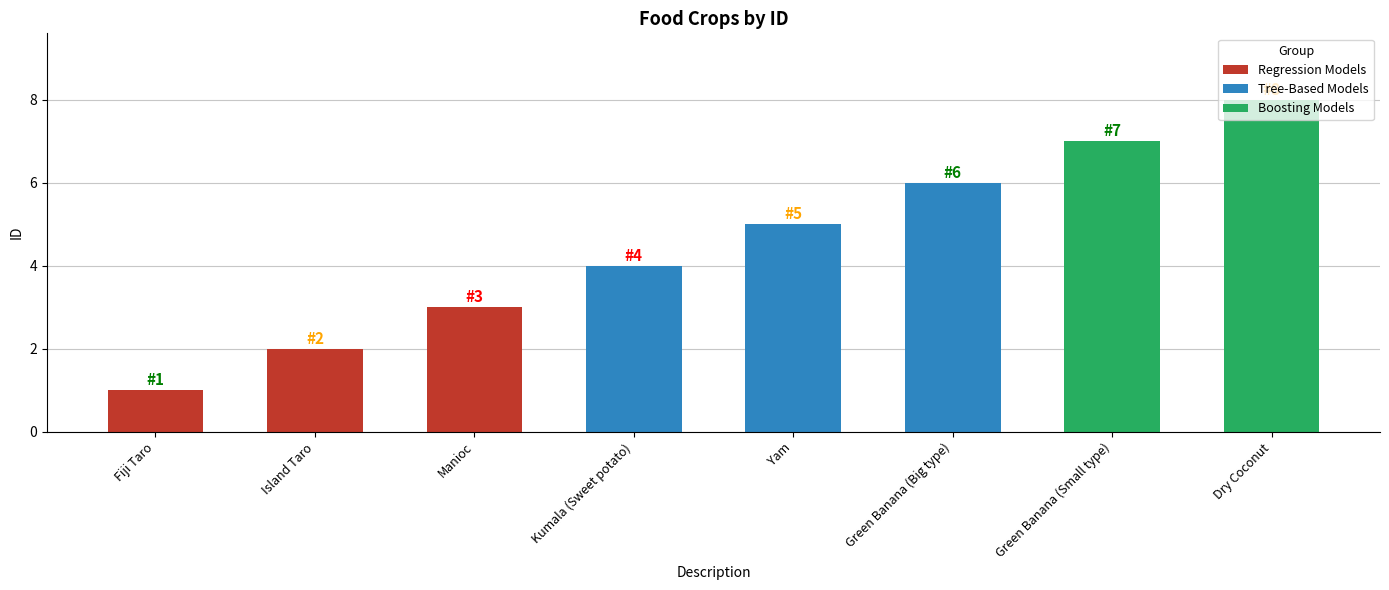

What is the maximum value shown in the chart?

8